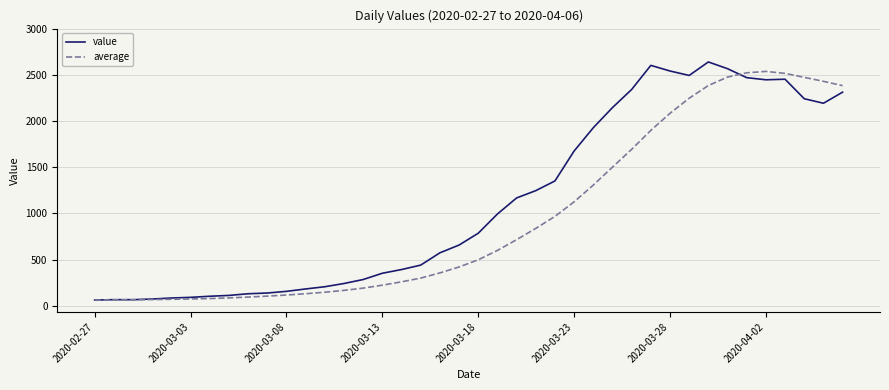

True or false: average and value cross at least once.

True